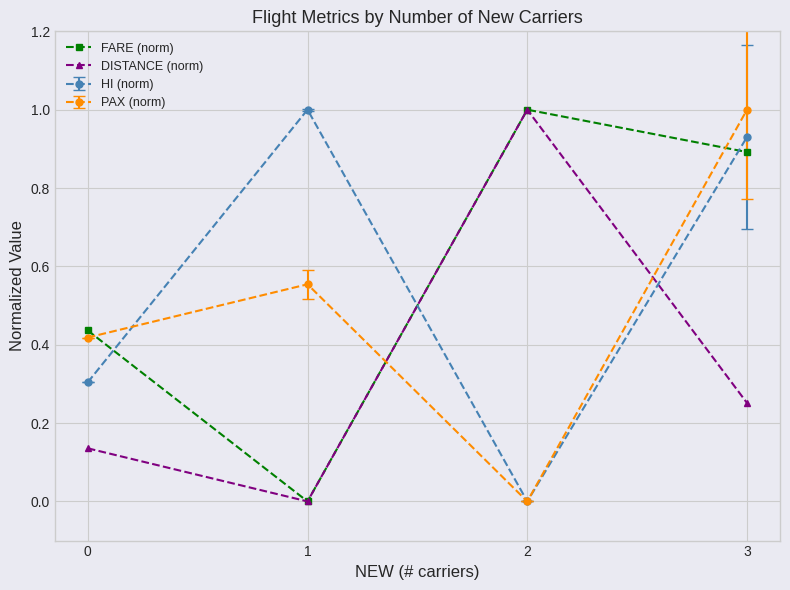

Between which two adjacent categories do HI (norm) and DISTANCE (norm) first intersect?

1 and 2